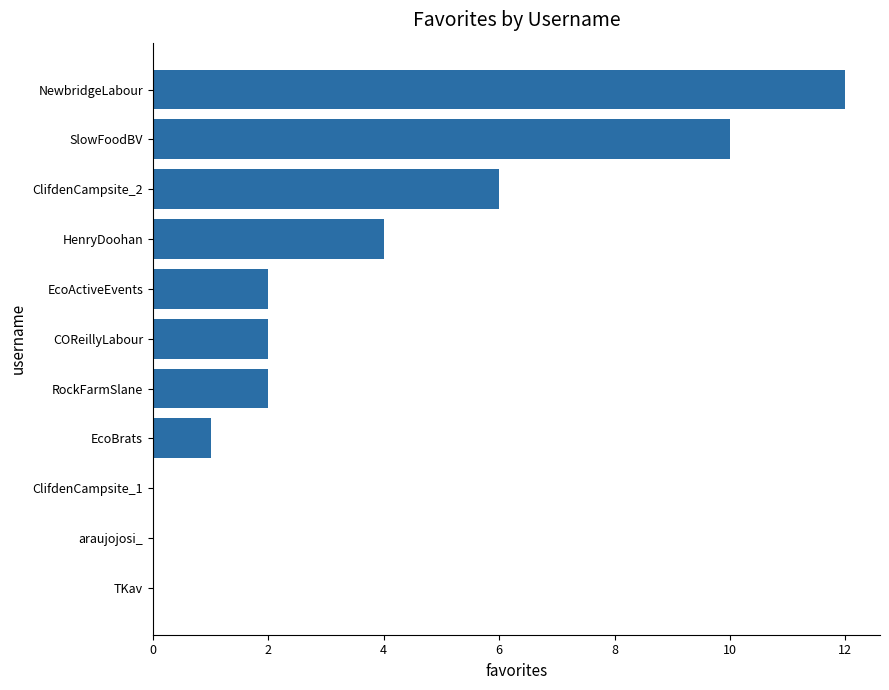

What is the sum of the values at RockFarmSlane and NewbridgeLabour?

14